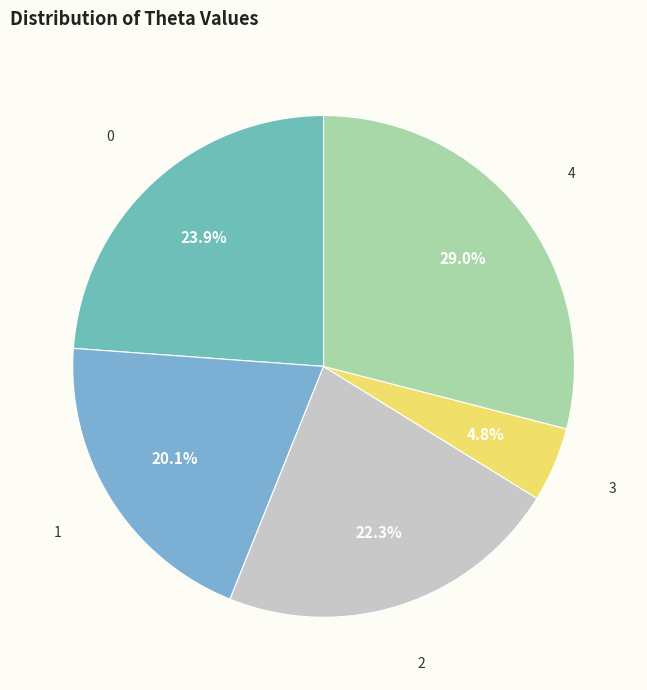

Which slice is the largest?

4